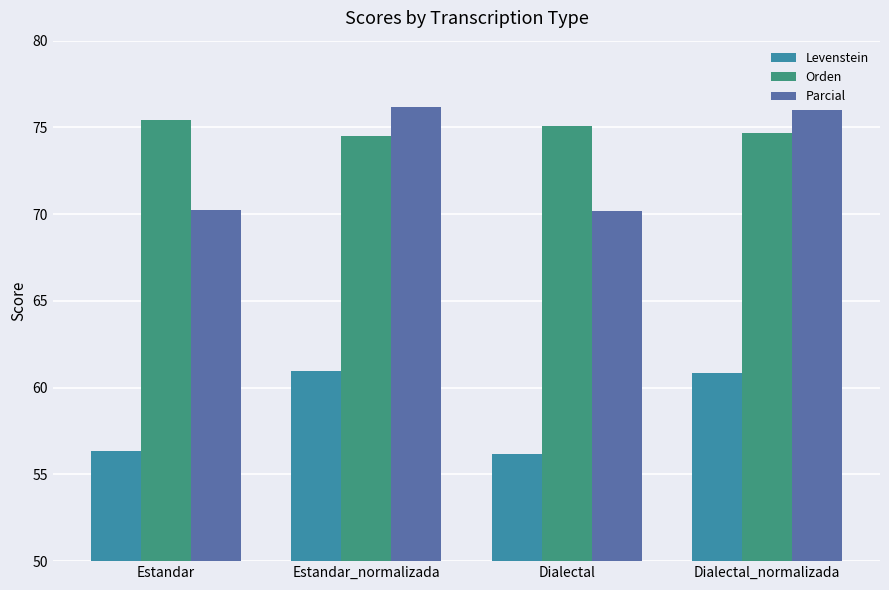

At which label does Parcial first exceed 75?

Estandar_normalizada